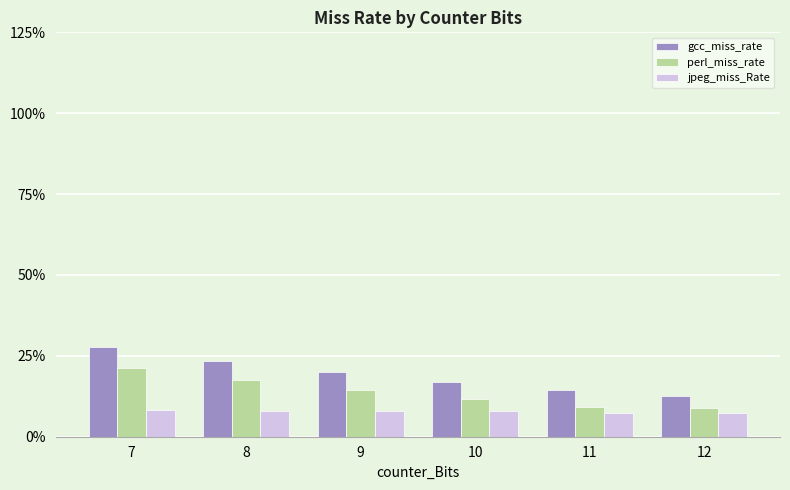

Rank the series by their average value, from highest to lowest.

gcc_miss_rate, perl_miss_rate, jpeg_miss_Rate